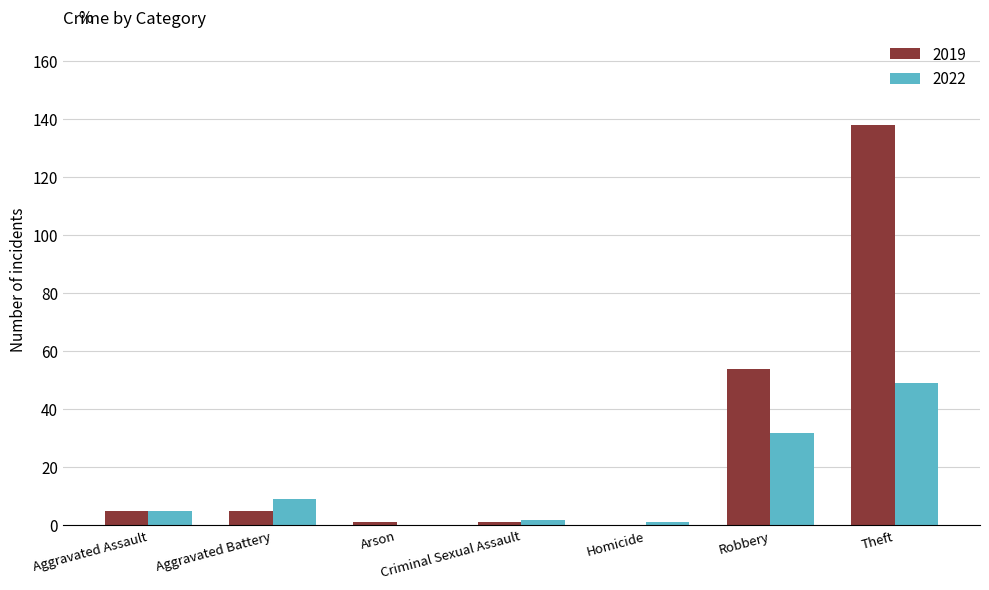

The 2019 series shows 116 at Homicide. True or false?

False